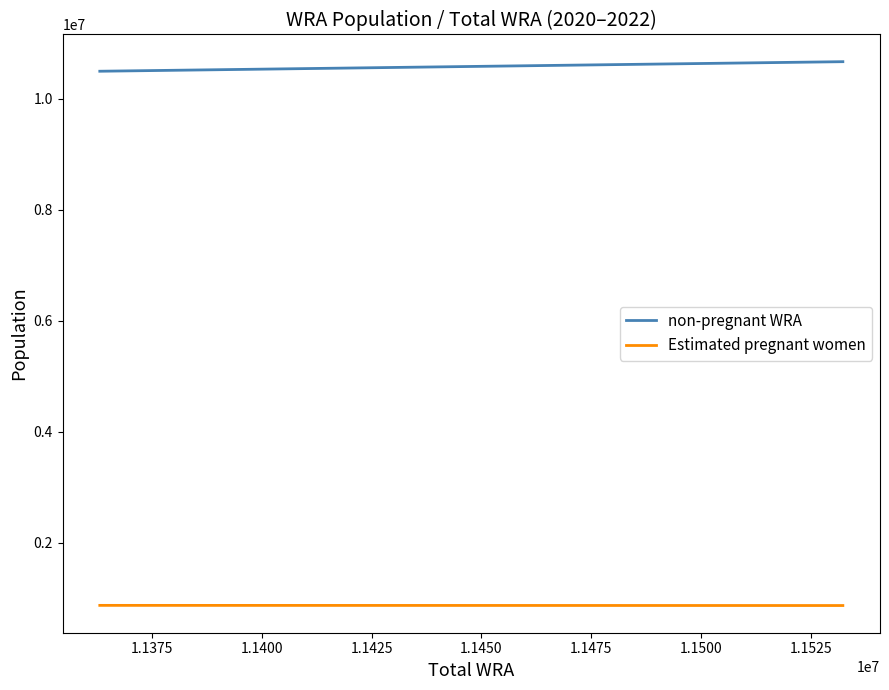

Which series has the largest range (max minus min)?

non-pregnant WRA